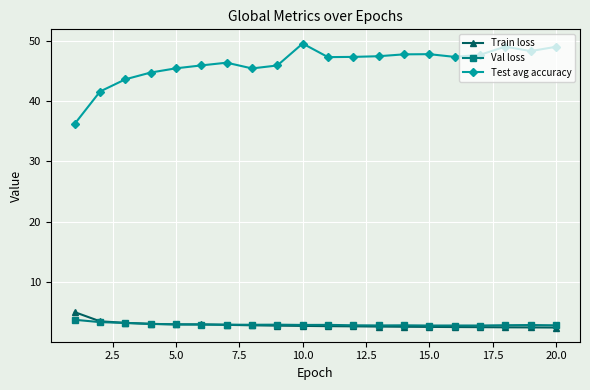

What are all the series names shown in the legend?

Train loss, Val loss, Test avg accuracy